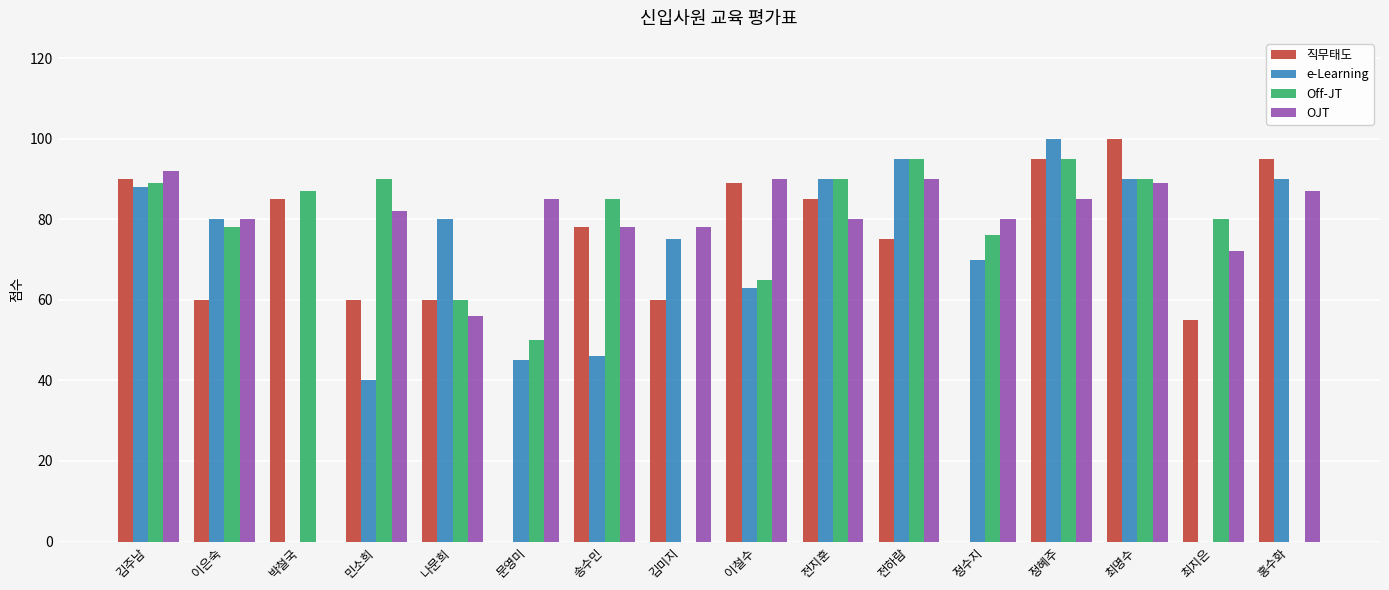

What is the total value across all series at 이철수?

307